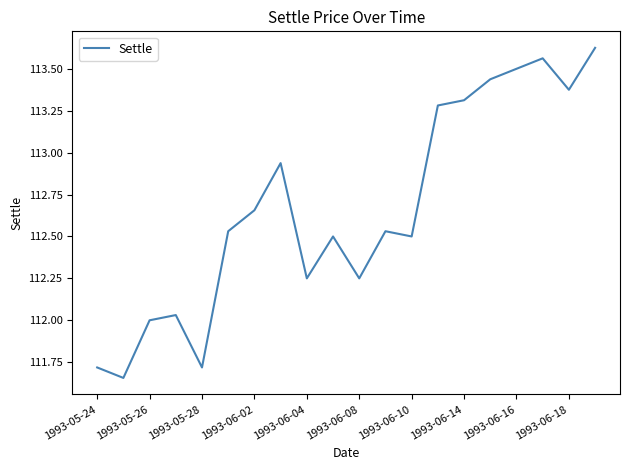

What is the difference between the maximum and minimum values?

2.0